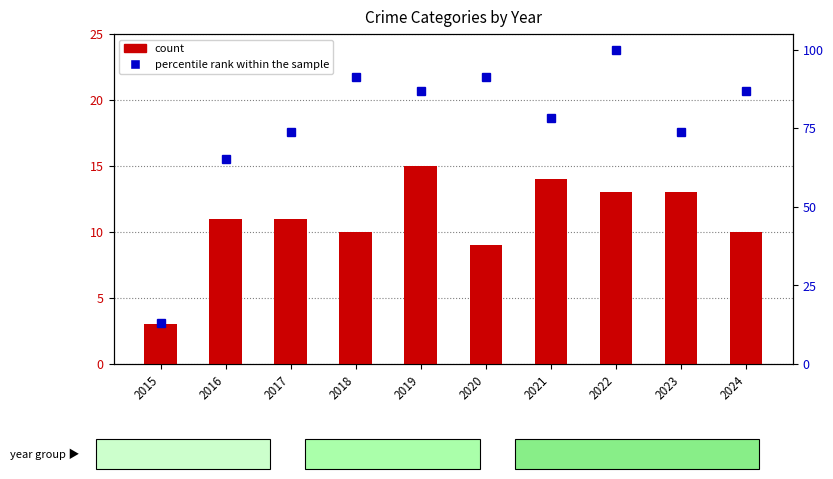

What is the value of the count bar at the 7th from the left?

14.0